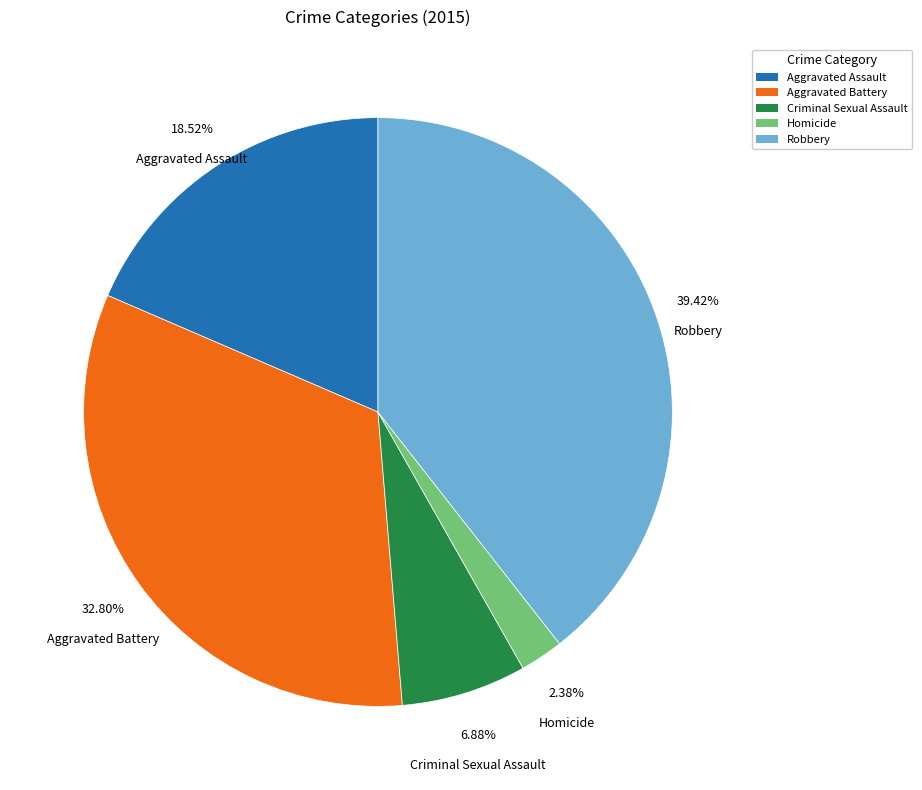

Rank the categories by value from lowest to highest.

Homicide, Criminal Sexual Assault, Aggravated Assault, Aggravated Battery, Robbery